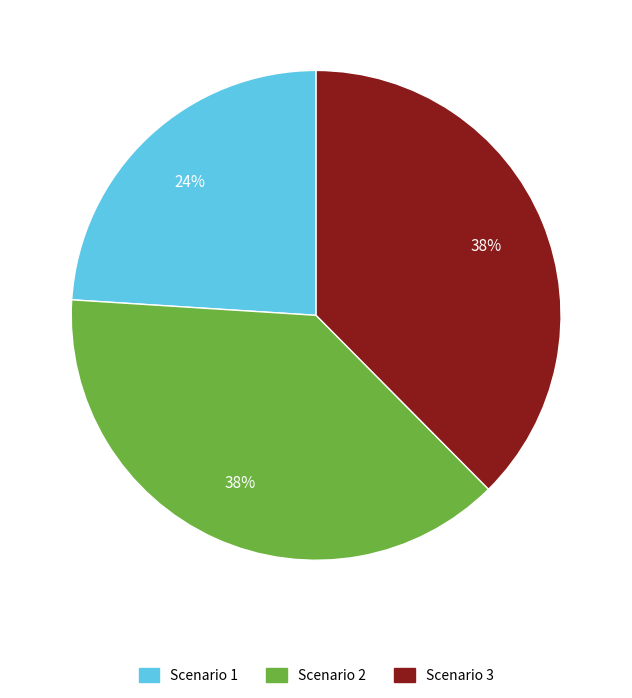

True or false: Scenario 2 accounts for 46% of the total.

False